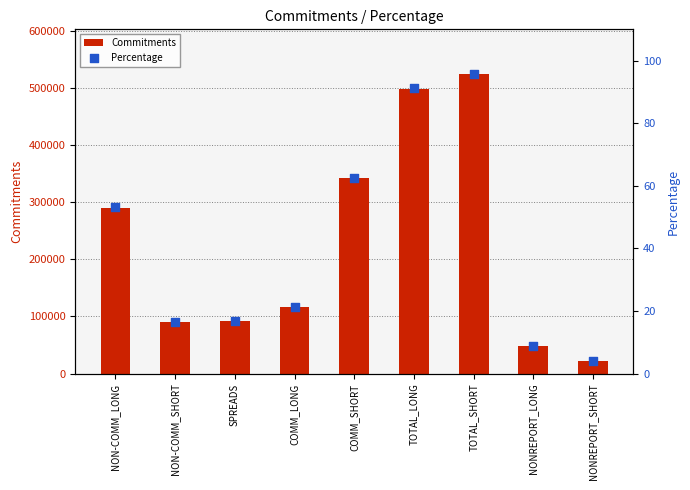

At which category is the sum across all series the highest?

TOTAL_SHORT